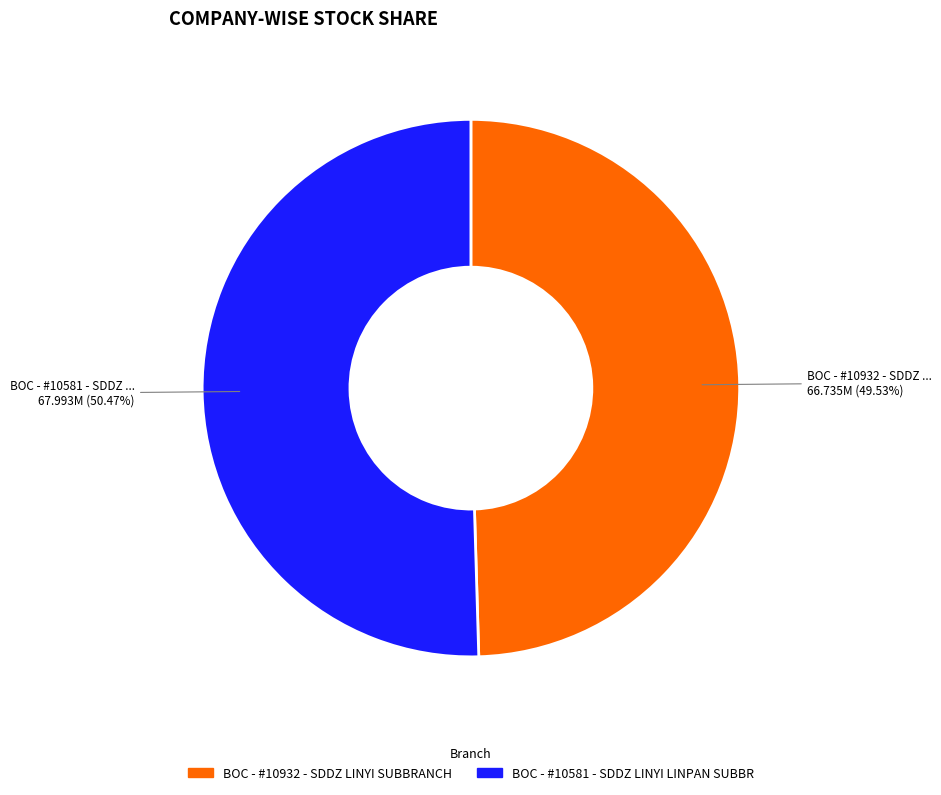

True or false: BOC - #10932 - SDDZ LINYI SUBBRANCH accounts for 50% of the total.

True